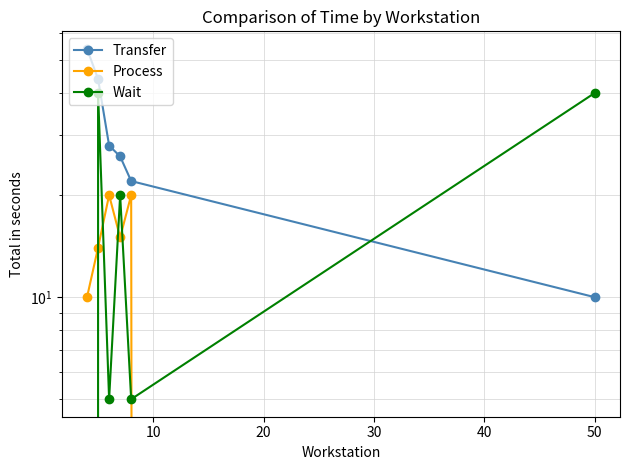

In Wait, how many points are lower than both neighbors (excluding endpoints)?

2